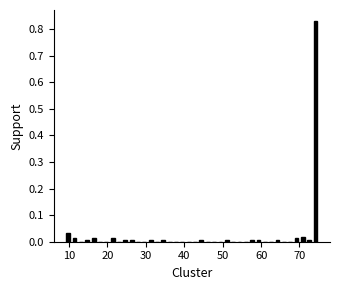

Around what value on the x-axis is the tallest bar? Give the approximate position of its centre, as read against the axis.

74